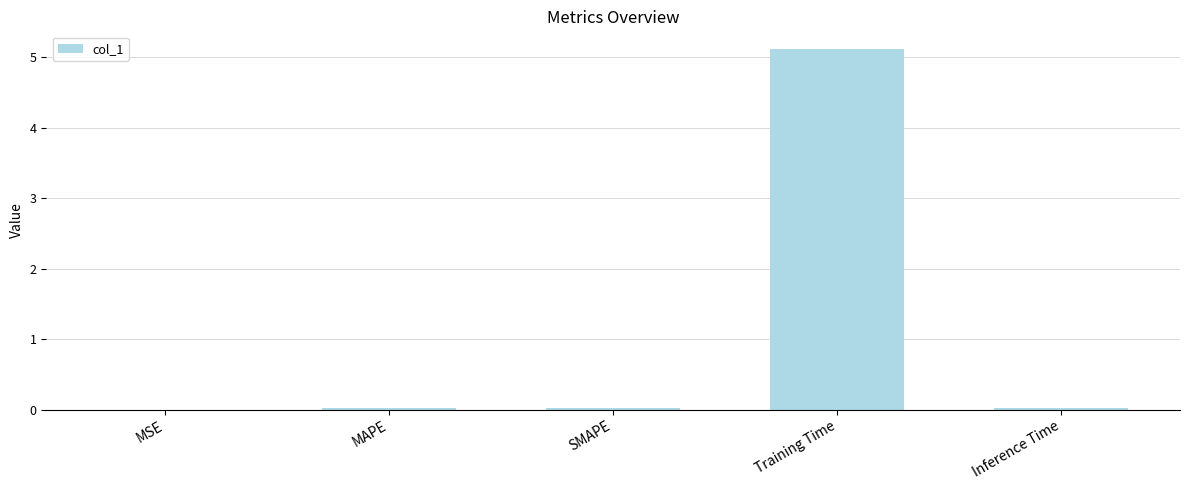

Are the bars horizontal?

No